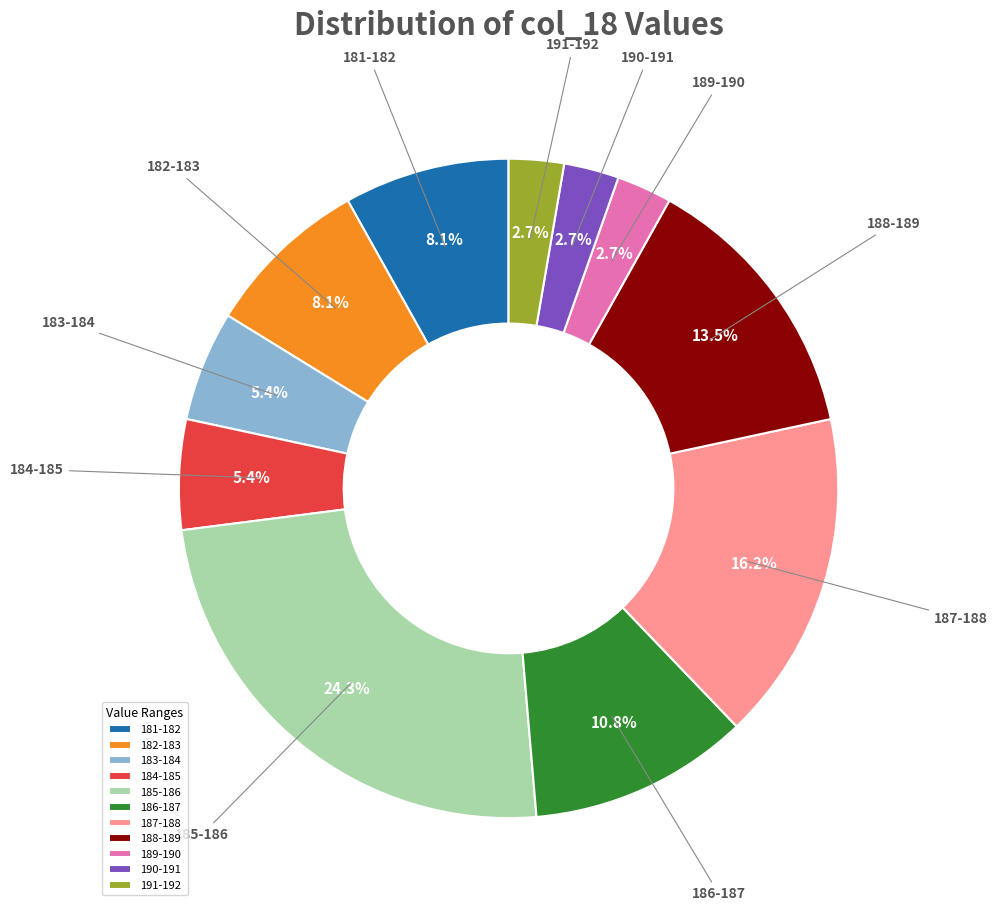

Which category has the biggest portion of the pie?

185-186